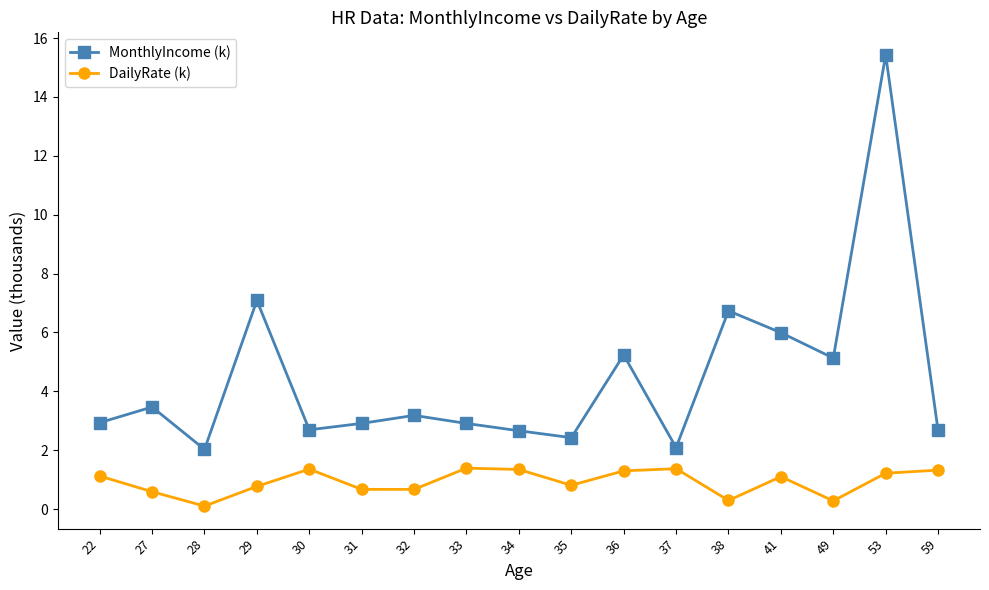

At which label is MonthlyIncome (k) closest to 8?

29